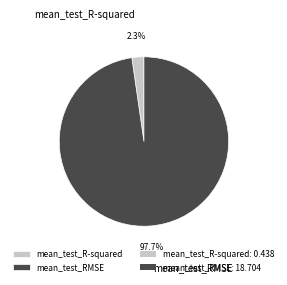

Which slice is the largest?

mean_test_RMSE